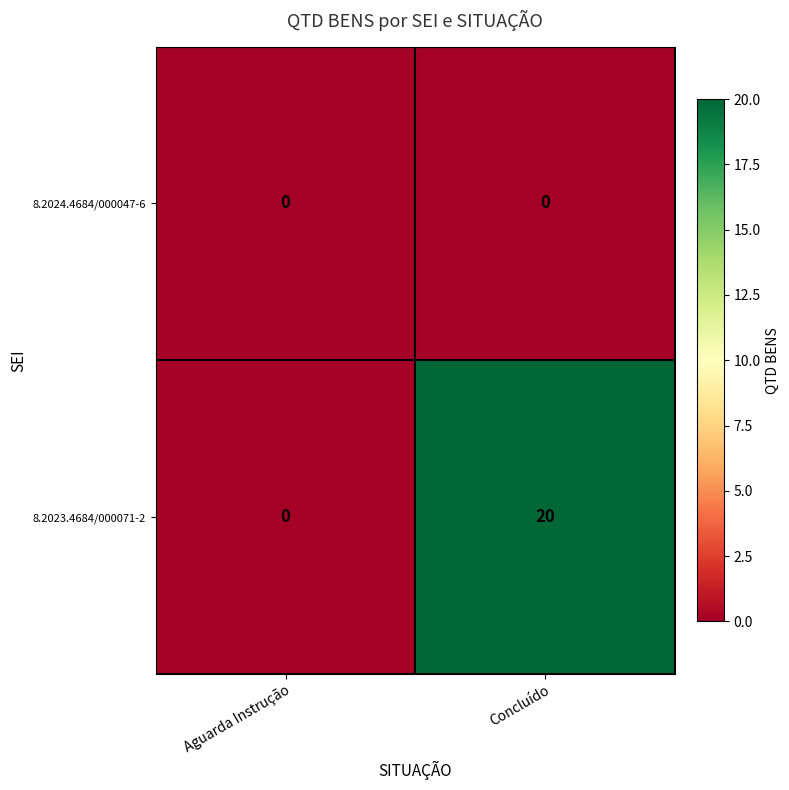

Reading left to right, what are all the values shown in this chart?

8.2024.4684/000047-6: 0	0
8.2023.4684/000071-2: 0	20